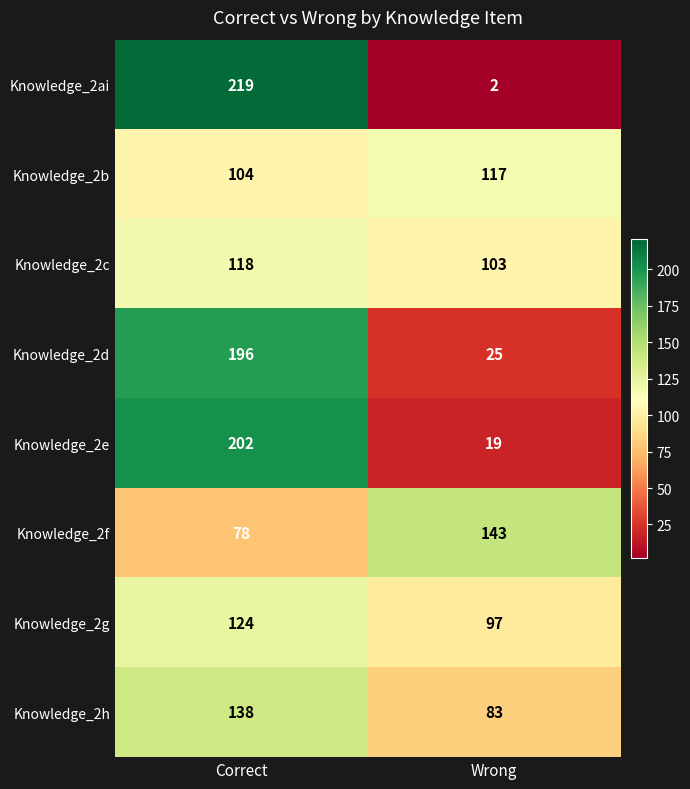

Reading left to right, what are all the values shown in this chart?

Knowledge_2ai: Correct=219	Wrong=2
Knowledge_2b: Correct=104	Wrong=117
Knowledge_2c: Correct=118	Wrong=103
Knowledge_2d: Correct=196	Wrong=25
Knowledge_2e: Correct=202	Wrong=19
Knowledge_2f: Correct=78	Wrong=143
Knowledge_2g: Correct=124	Wrong=97
Knowledge_2h: Correct=138	Wrong=83